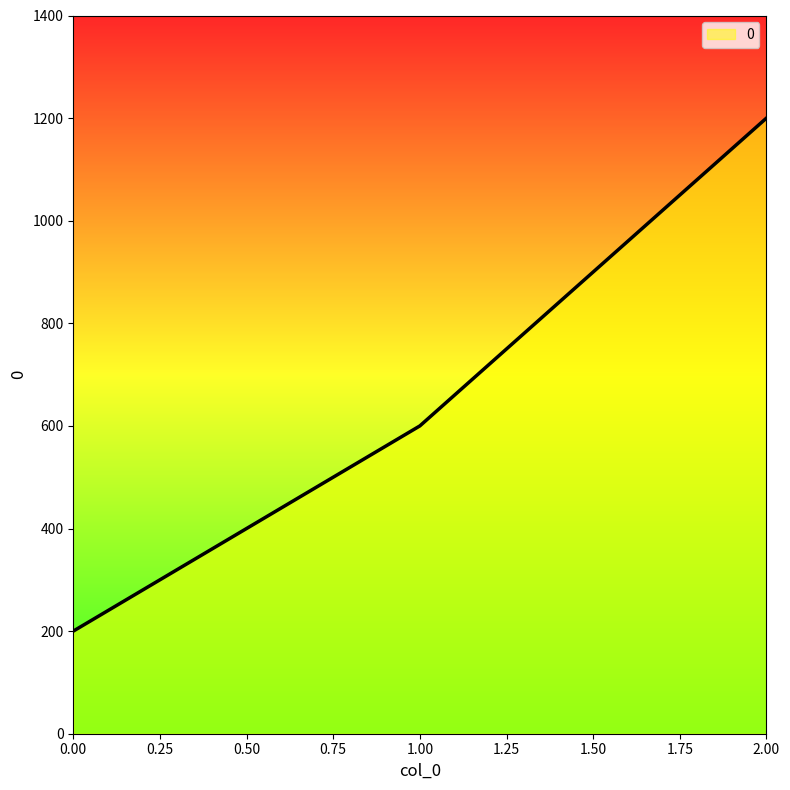

What is the smallest value displayed?

200